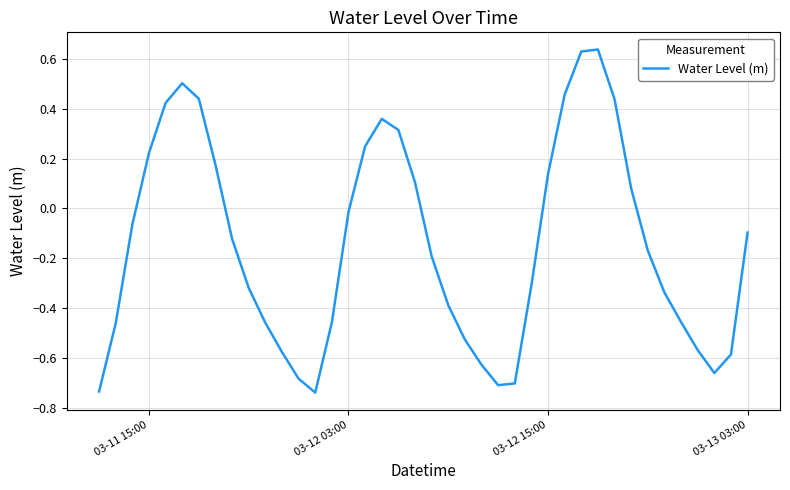

What is the difference between the maximum and minimum values?

1.4